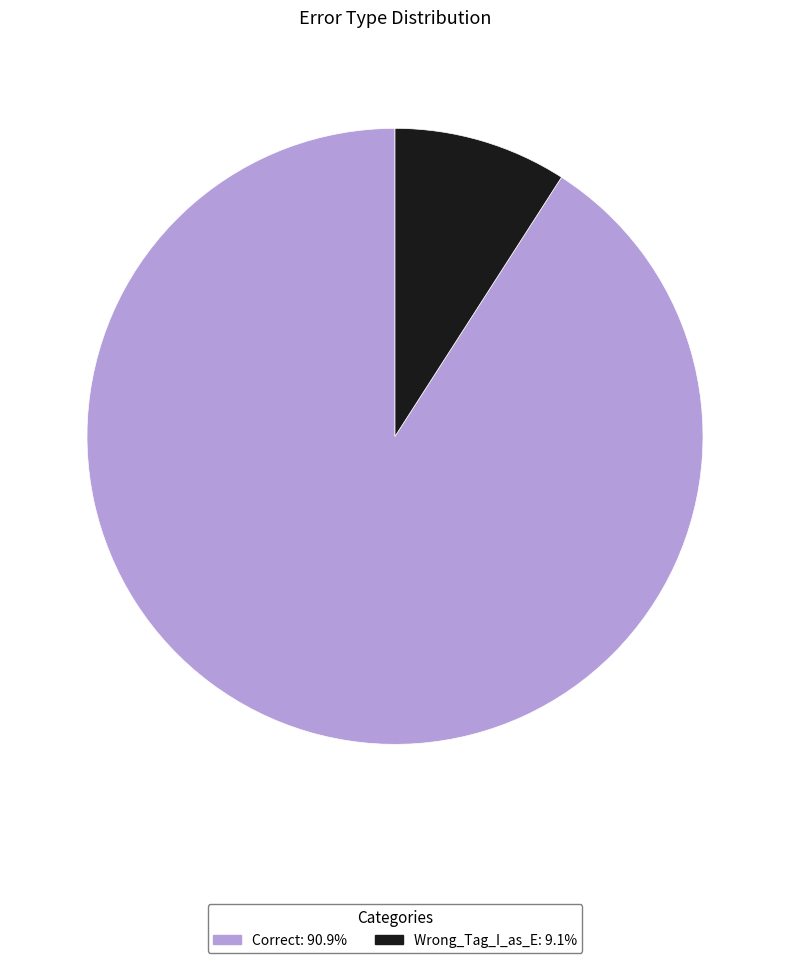

Combined, do Wrong_Tag_I_as_E and Correct account for over 50%?

Yes